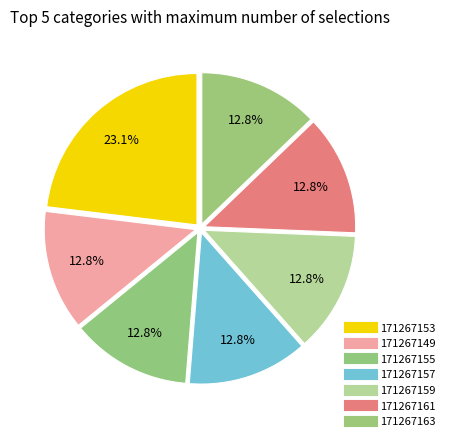

The 171267155 slice represents 19% of the pie. True or false?

False